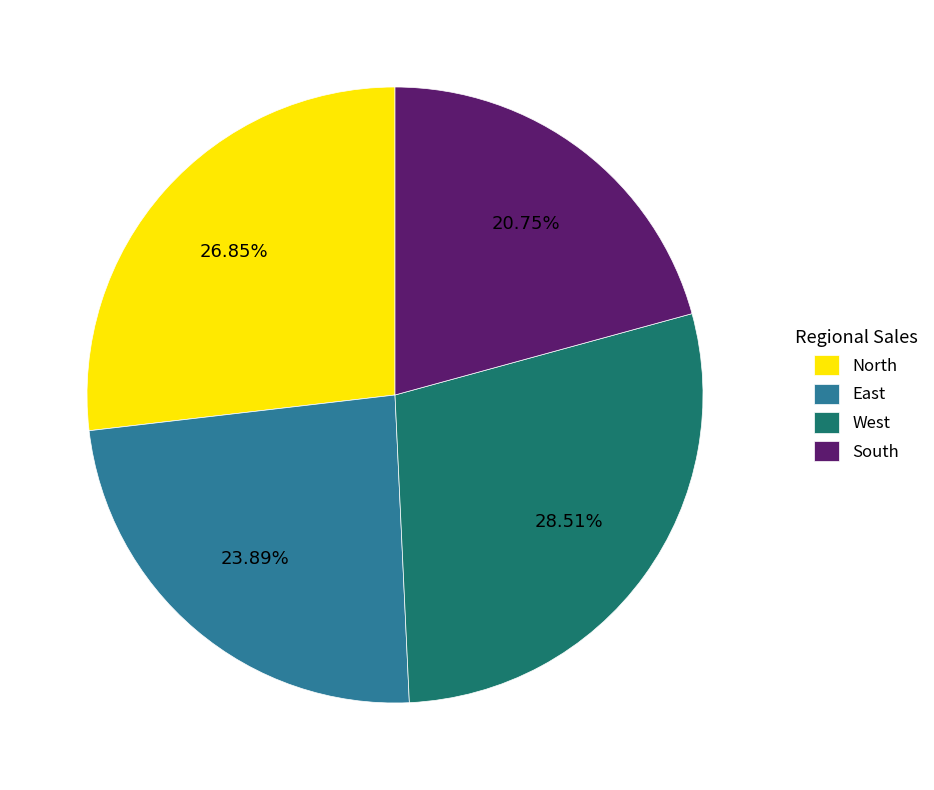

What is the ratio of the value at East to the value at West?

0.8